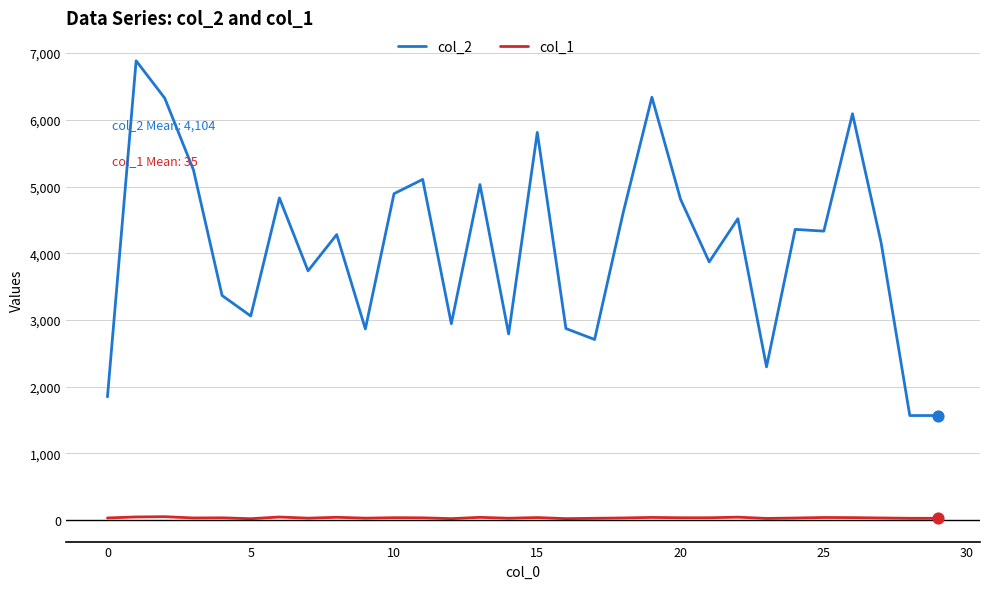

Which series has the largest total across all categories?

col_2